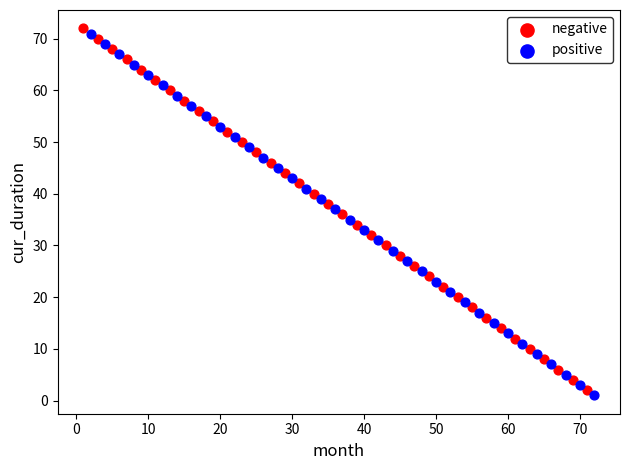

Which series contains the lowest Y value?

positive